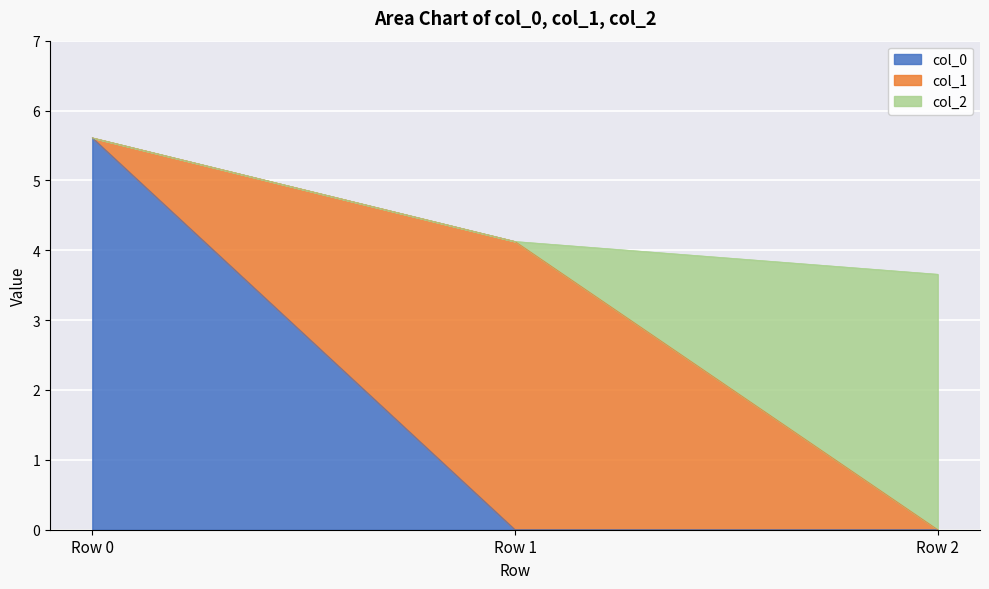

How many distinct data groups are displayed?

3